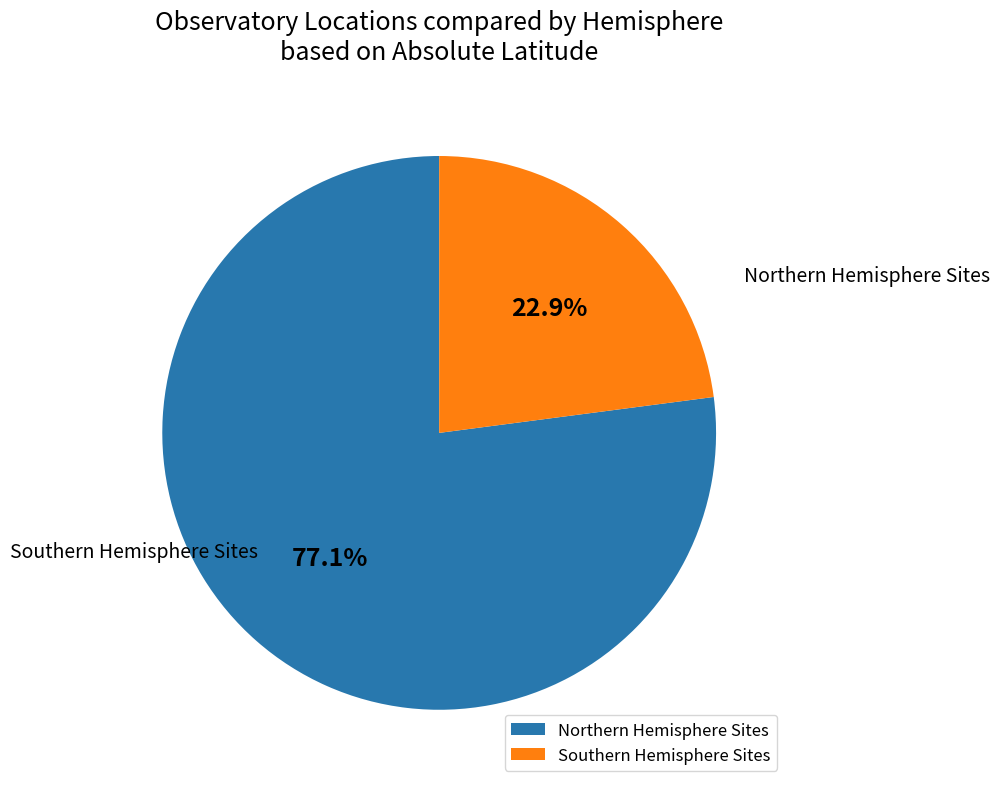

What is the total percentage of Northern Hemisphere Sites and Southern Hemisphere Sites?

100.0%